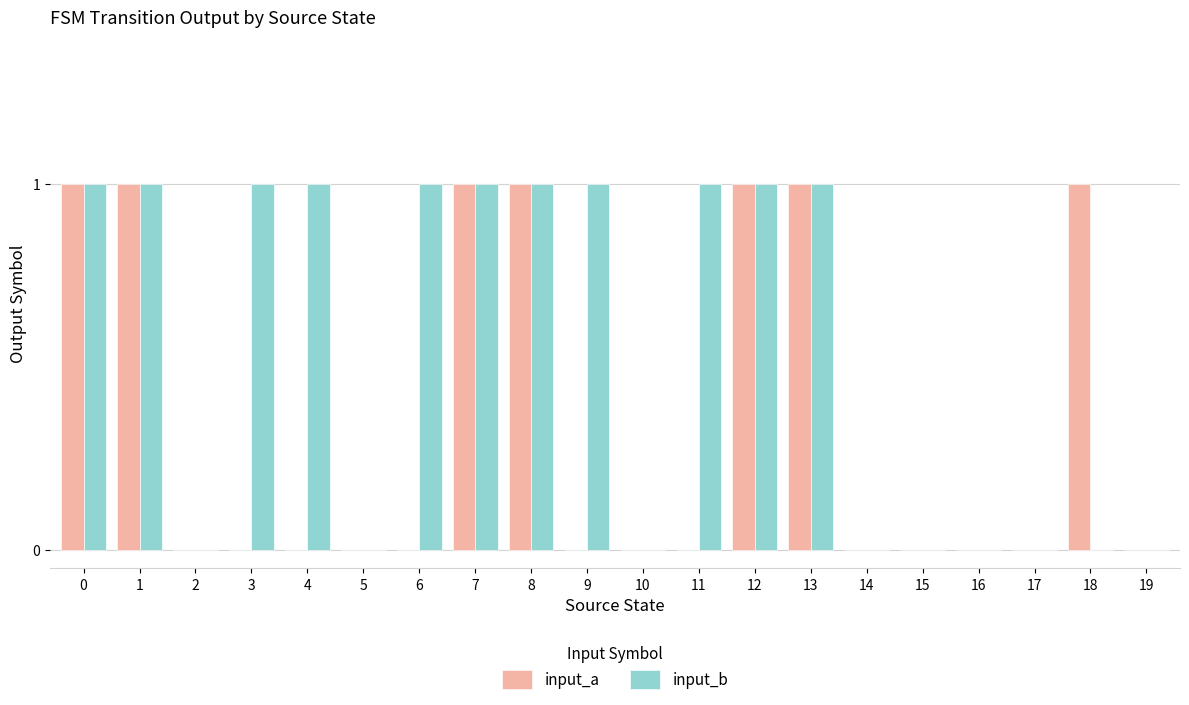

Which series has the largest total across all categories?

input_b